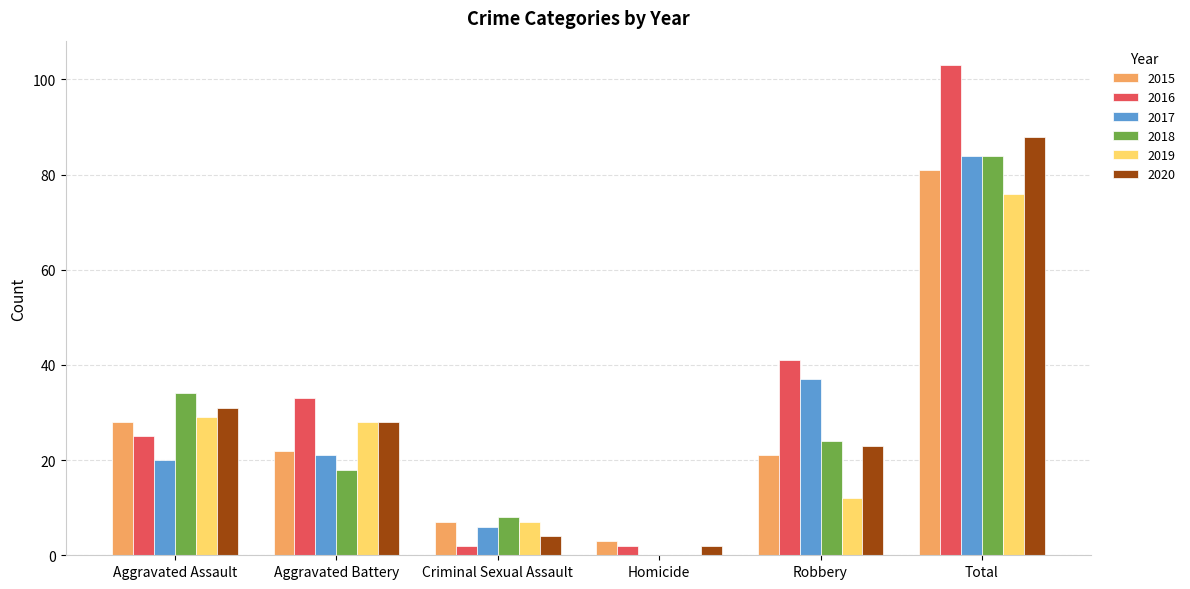

Which series has the widest spread of values?

2016